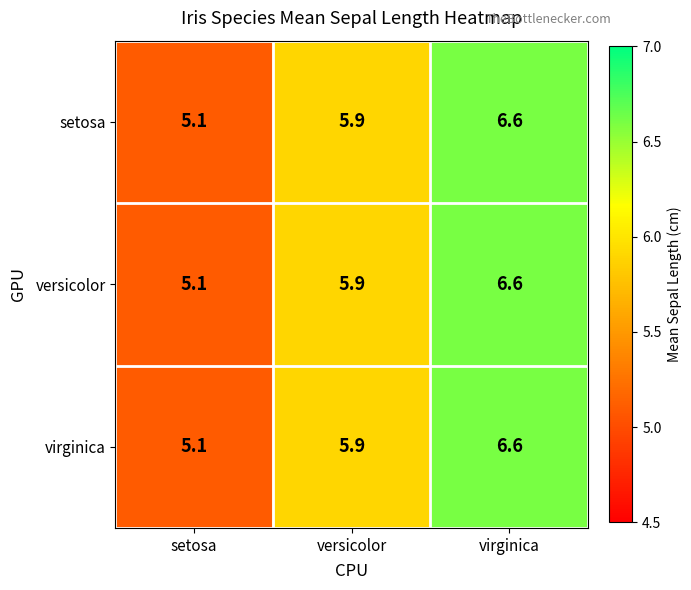

At which category is the sum across all series the highest?

virginica